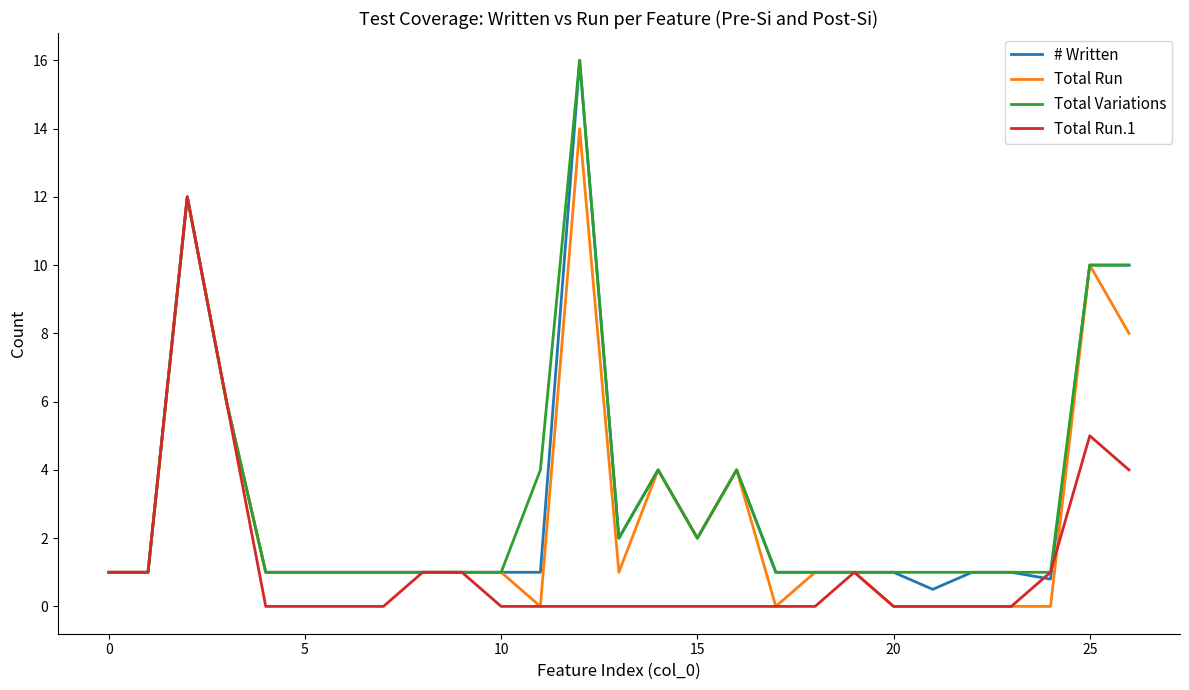

What is the maximum value for # Written?

16.0